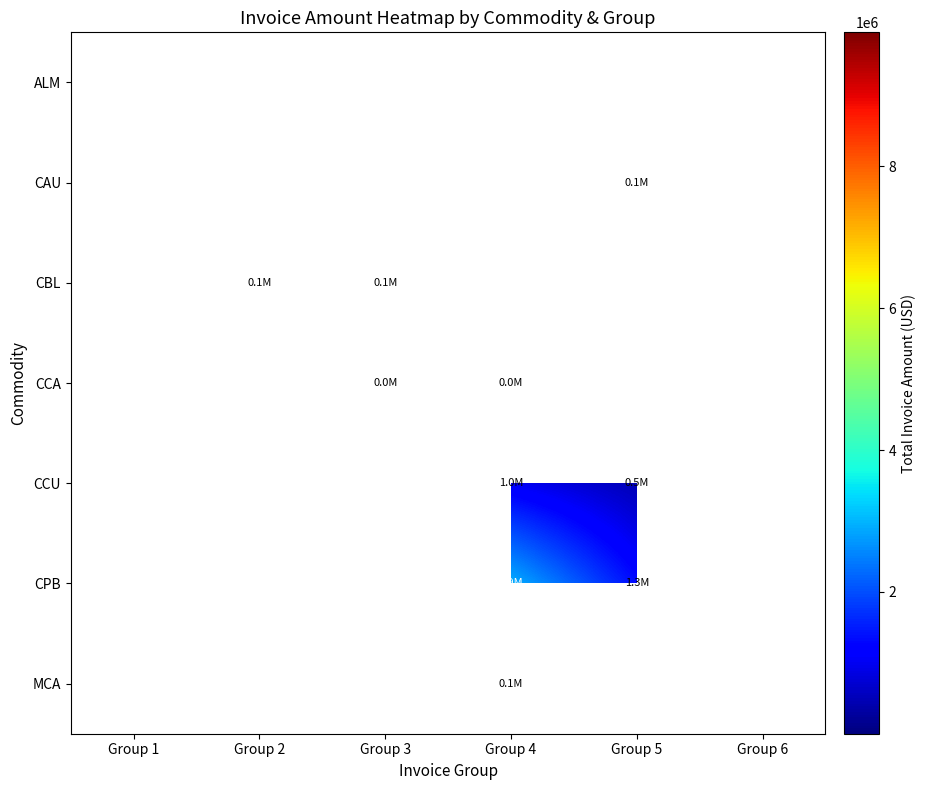

The row_4 series shows 1561037.8 at Group 6. True or false?

False